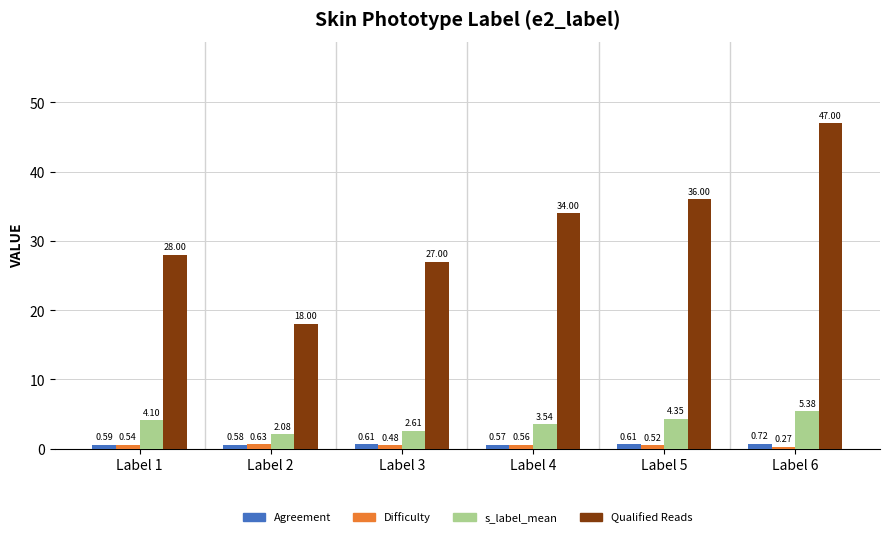

At which label is Agreement closest to 0?

Label 4